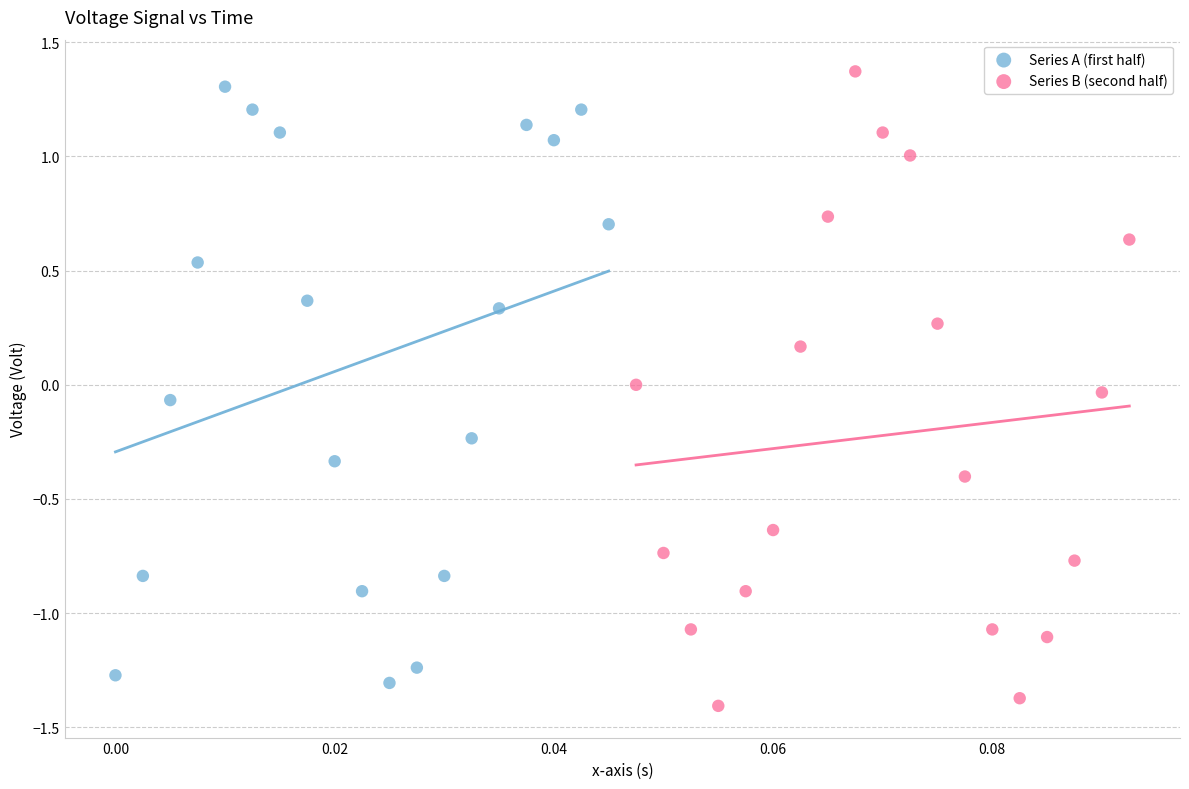

Which series has the widest spread of Y values?

Series B (second half)